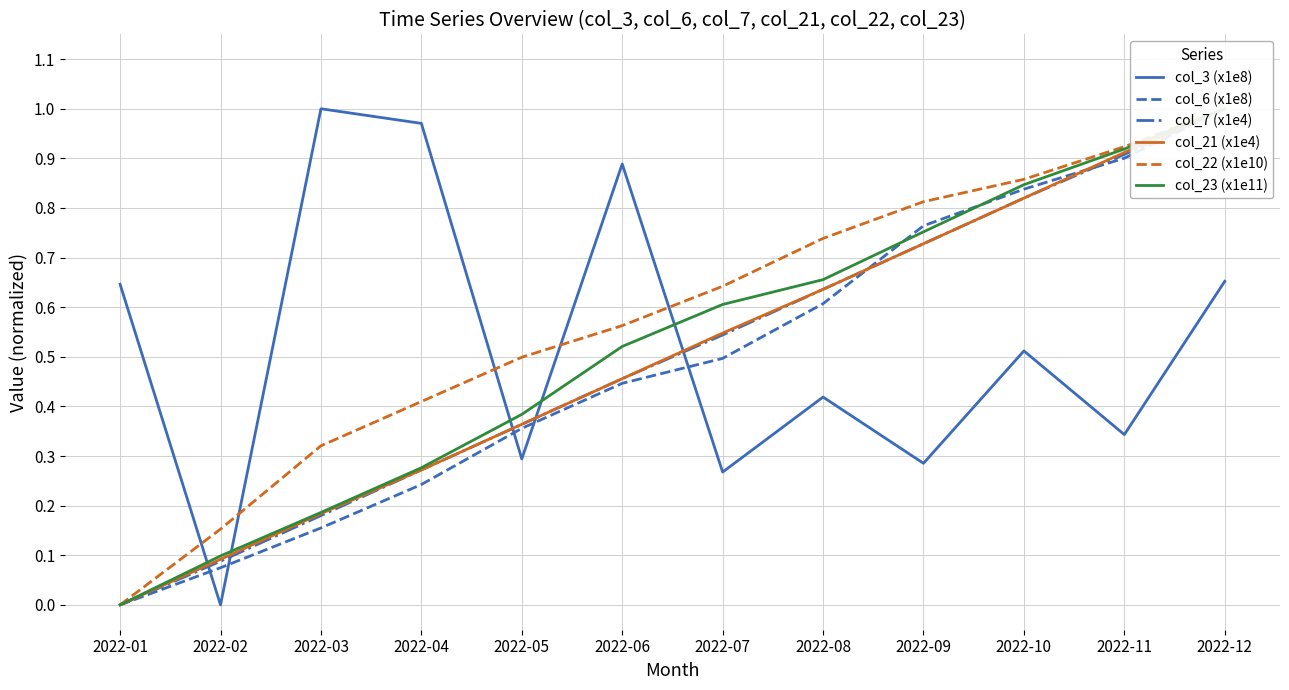

What is the spread (max minus min) of values at 2022-04?

0.7